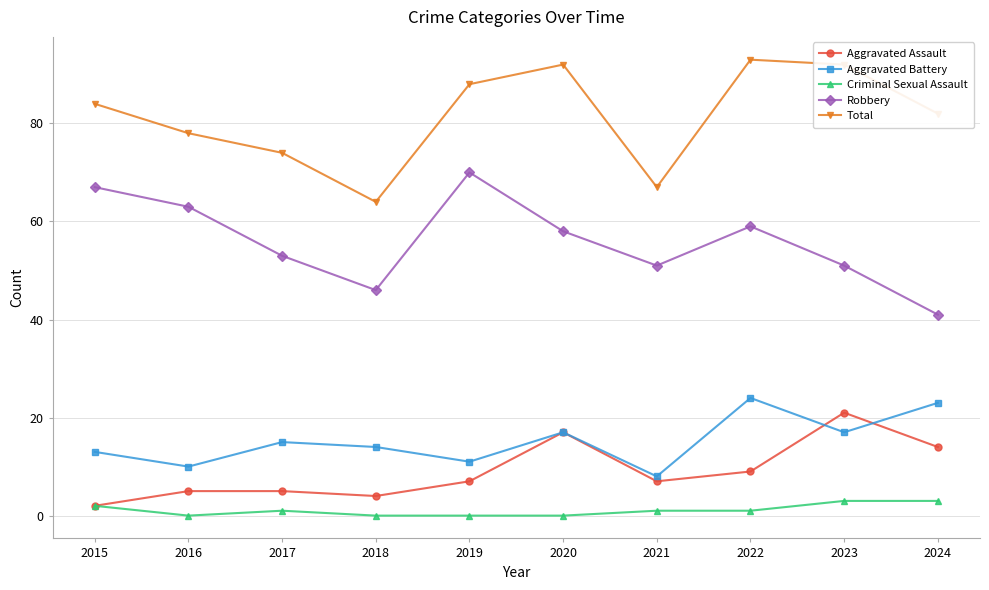

Count the number of categories in the chart.

10